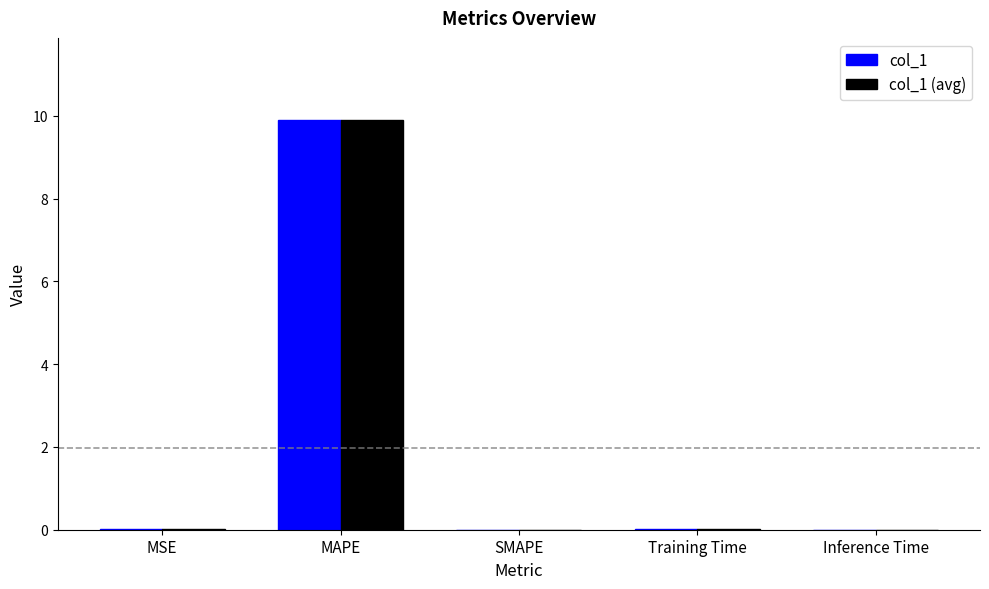

How many groups of bars are there?

5